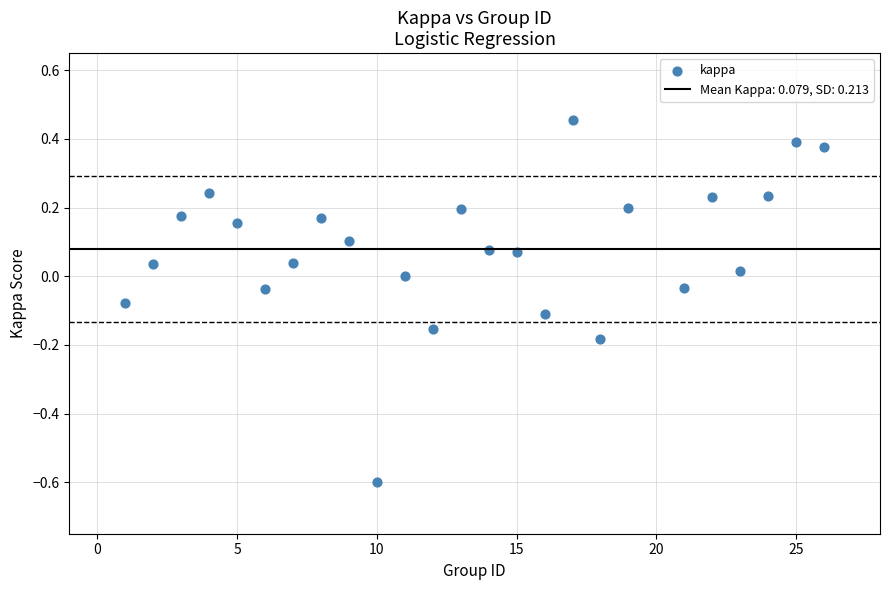

What is the range of Y values (max minus min)?

1.1